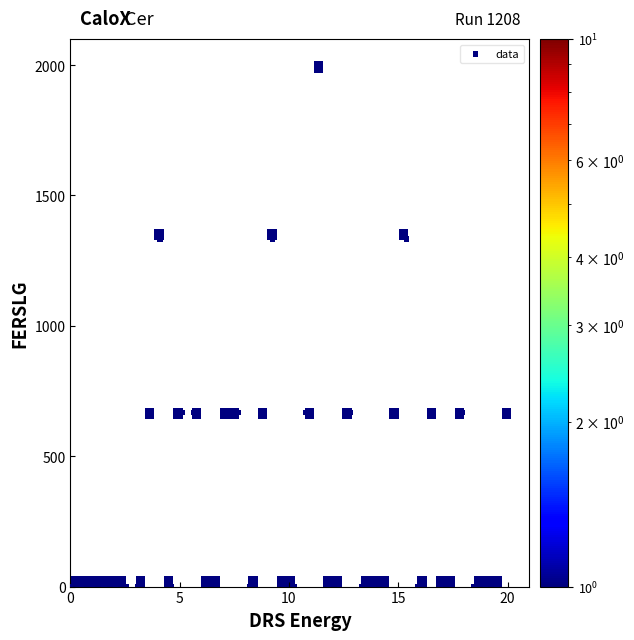

What is the range of Y values (max minus min)?

2000.0